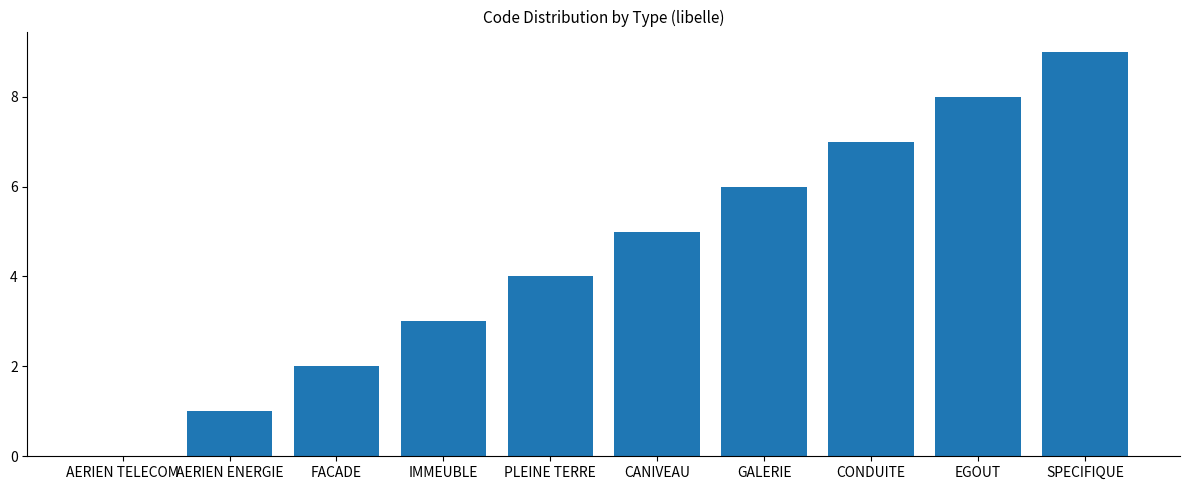

Reading left to right, list all the values displayed in this chart.

AERIEN TELECOM=0	AERIEN ENERGIE=1	FACADE=2	IMMEUBLE=3	PLEINE TERRE=4	CANIVEAU=5	GALERIE=6	CONDUITE=7	EGOUT=8	SPECIFIQUE=9